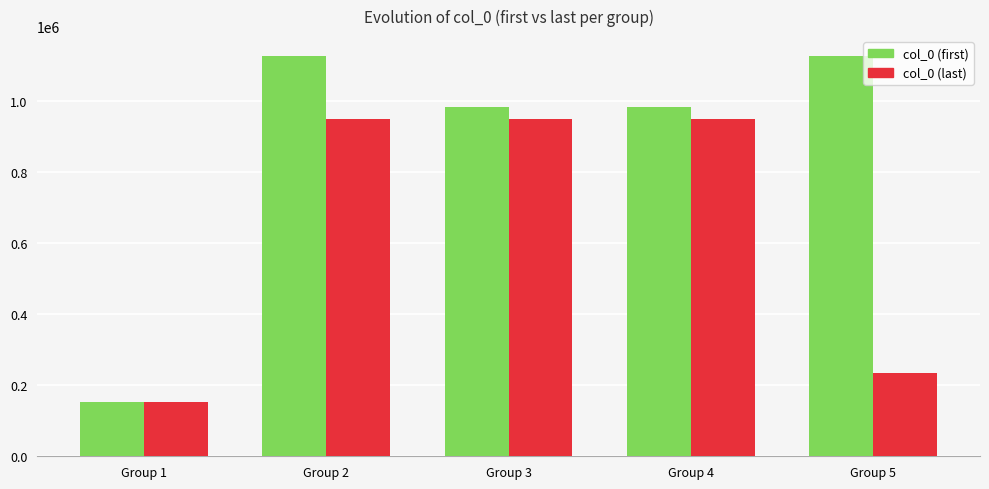

At which category is the sum across all series the highest?

Group 2